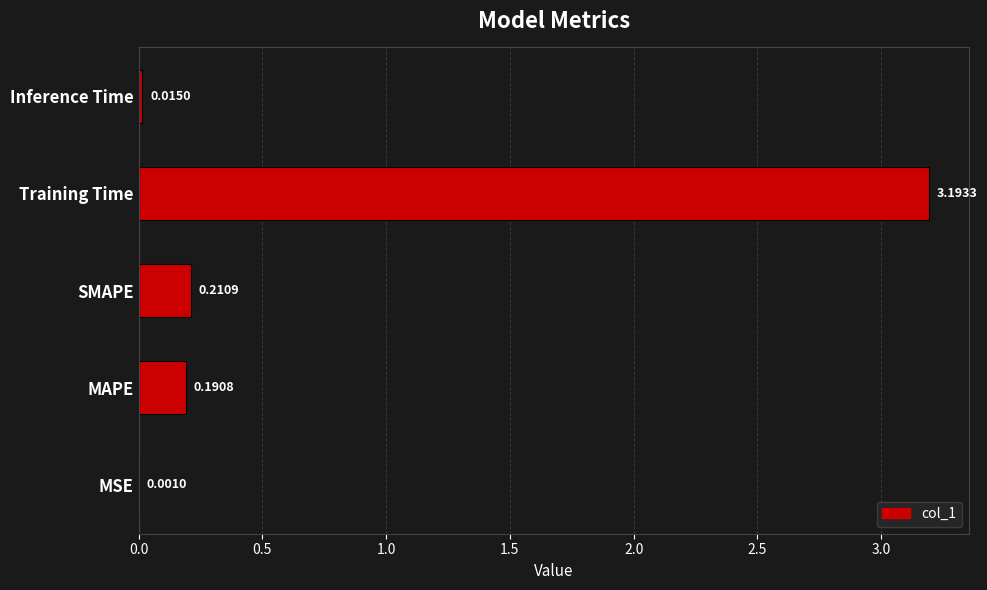

What is the sum of all values?

3.6